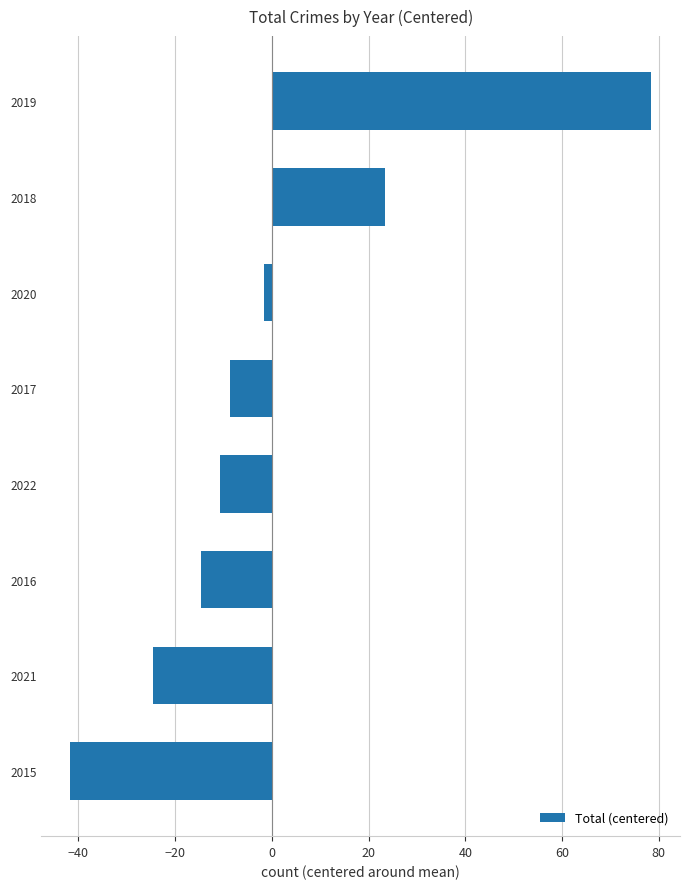

What is the difference between the second highest and minimum values?

65.0